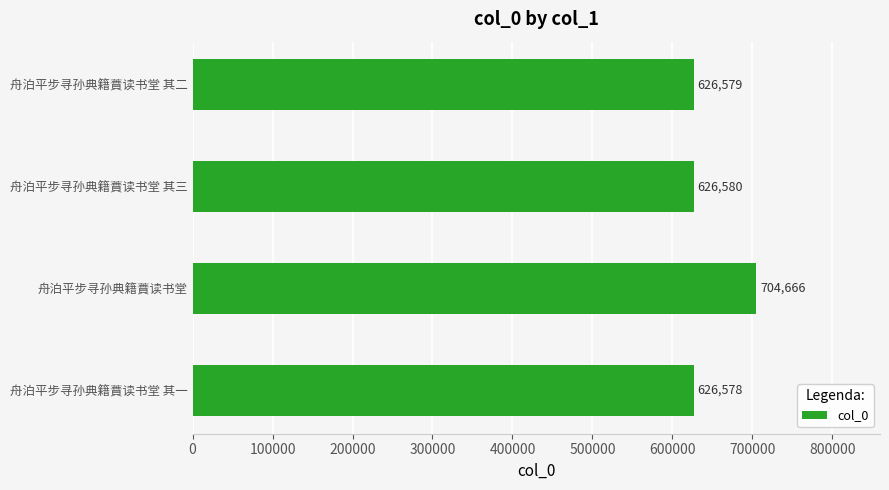

Approximately how many times larger is the value at 舟泊平步寻孙典籍蕡读书堂 其二 compared to 舟泊平步寻孙典籍蕡读书堂?

0.9